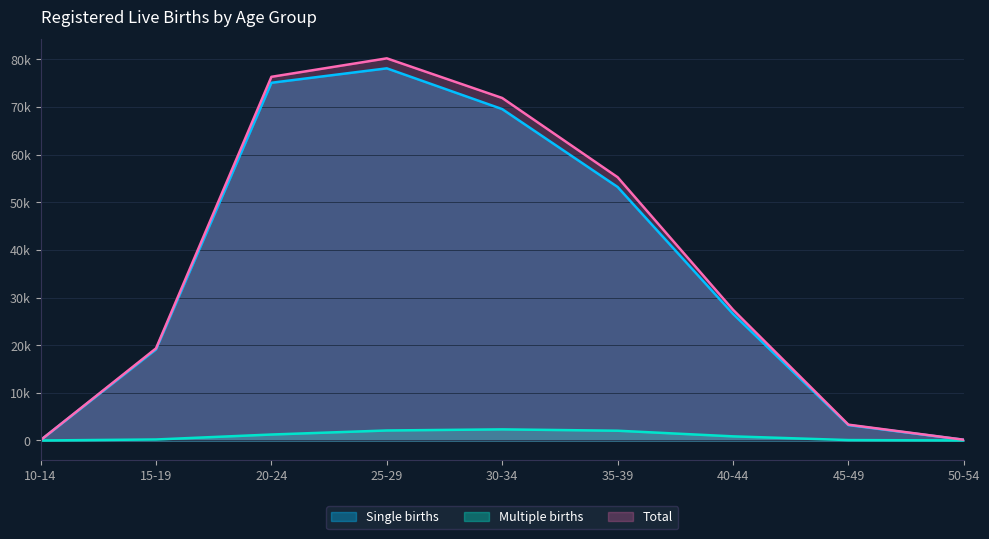

What are all the series names shown in the legend?

Single births, Multiple births, Total